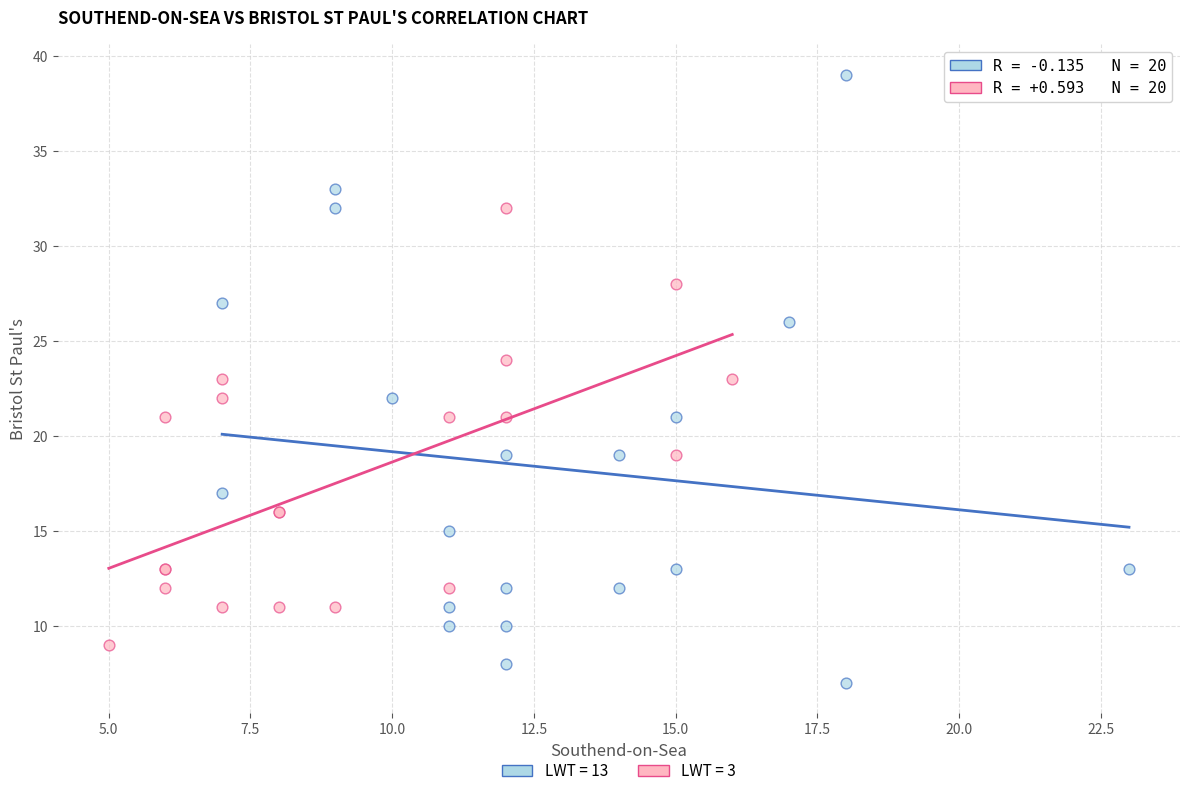

Which series reaches the maximum Y coordinate?

LWT = 13